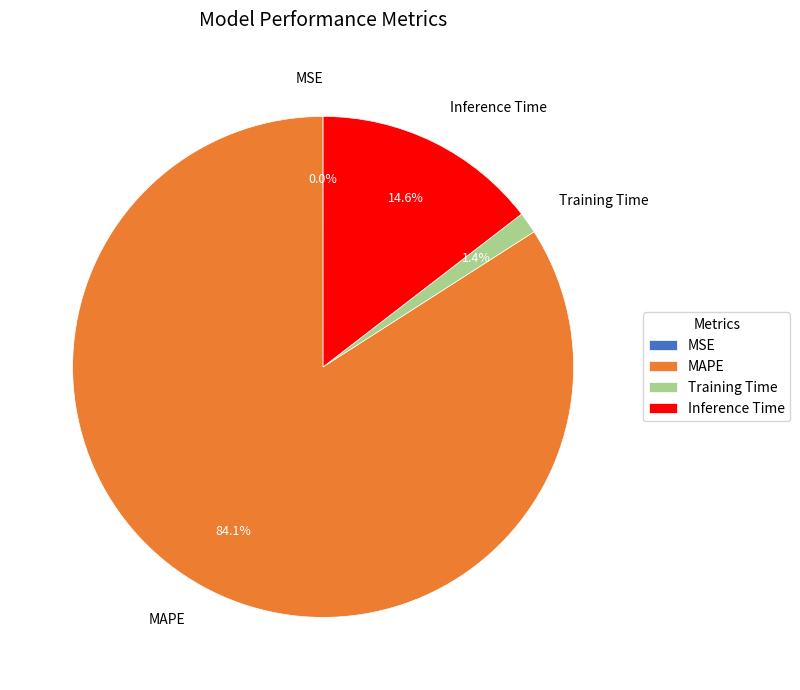

Which slice represents more than half of the pie?

MAPE